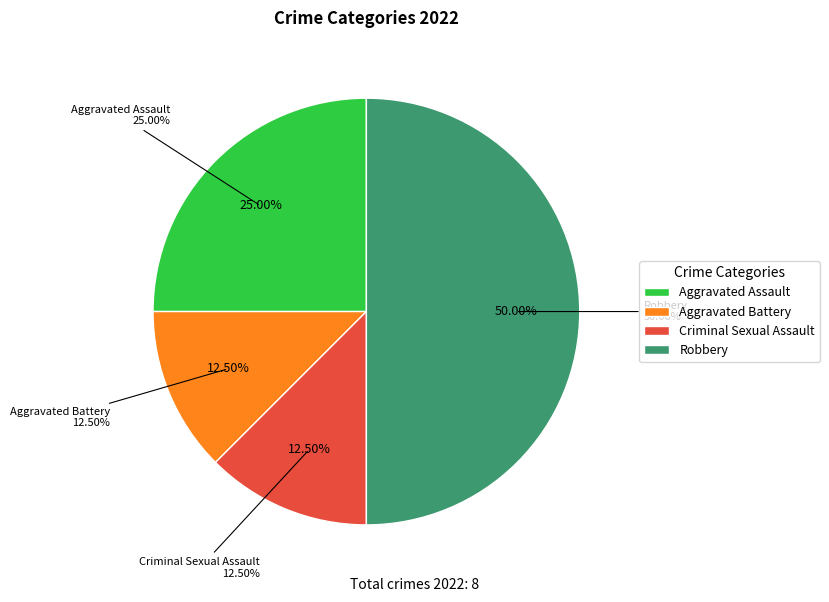

What is the smallest slice in the pie chart?

Aggravated Battery